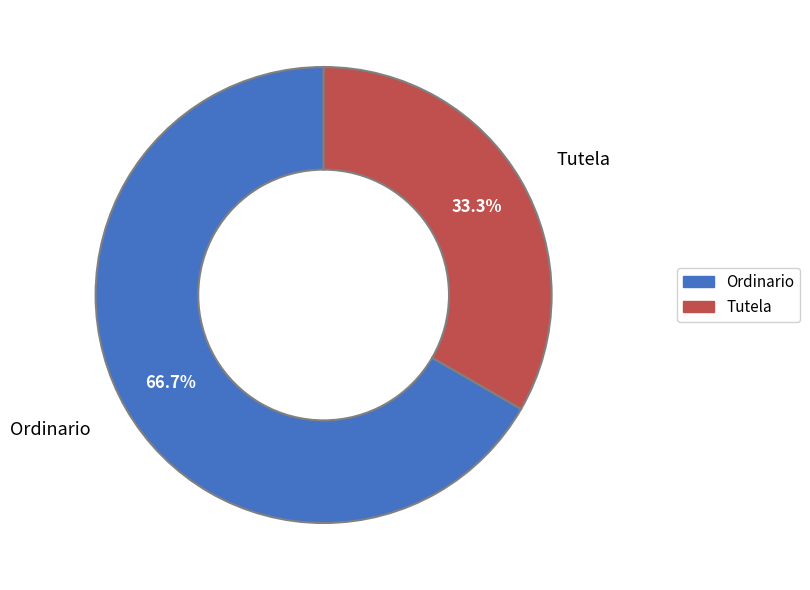

What is the smallest slice in the pie chart?

Tutela